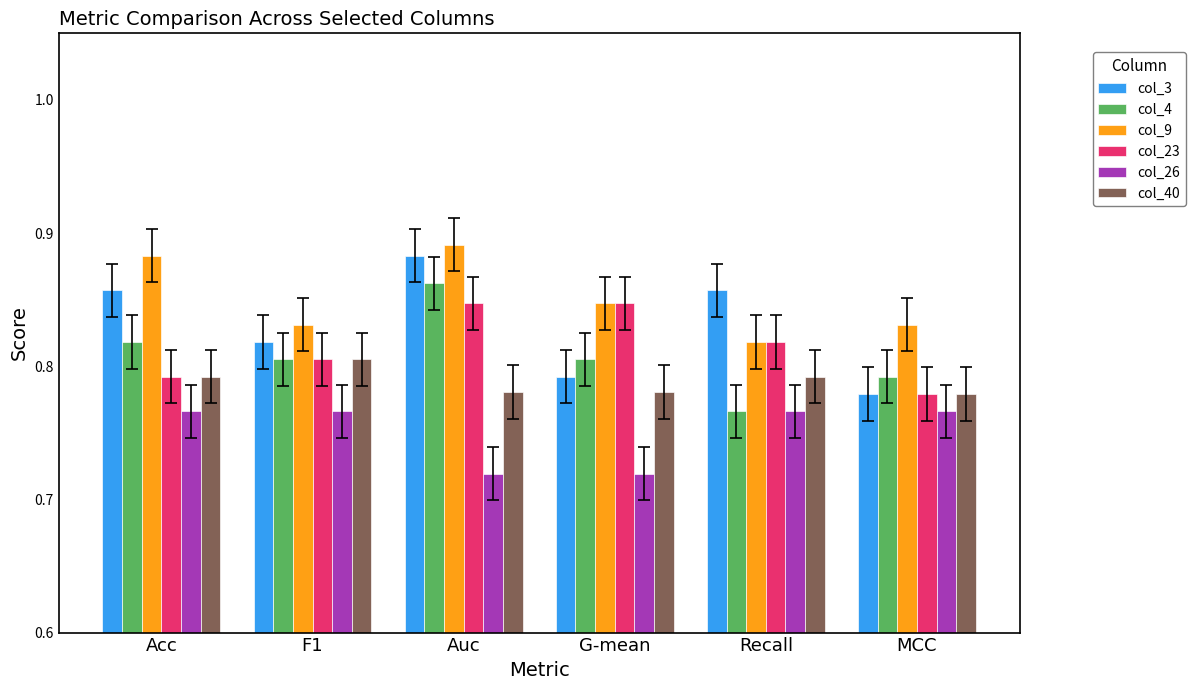

Which series has the largest total across all categories?

col_9